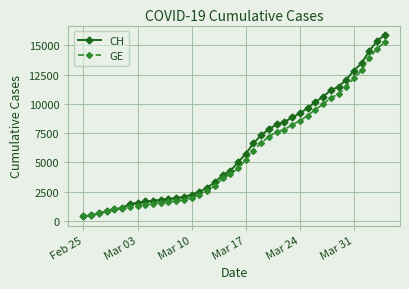

What is the lowest value of the CH series?

375